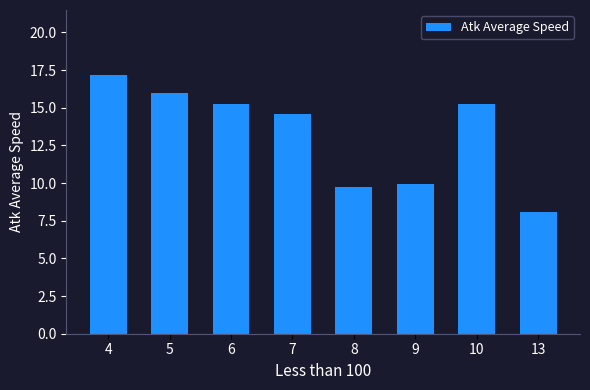

Which category has the highest value across all series?

4